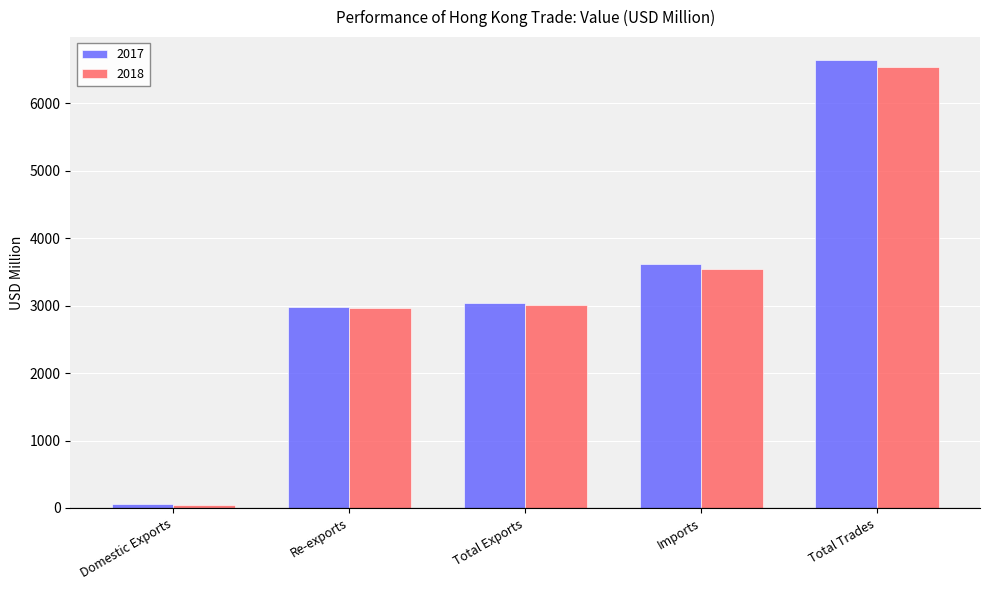

What is the total value across all series at Total Exports?

6042.4